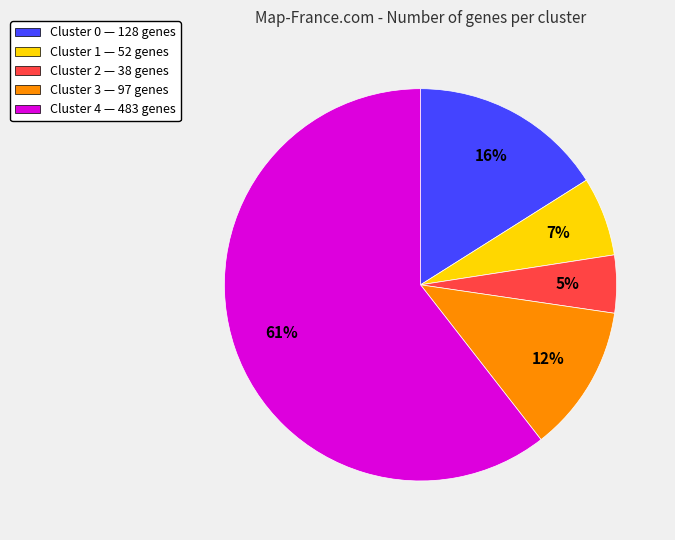

Rank the categories by value from lowest to highest.

Cluster 2, Cluster 1, Cluster 3, Cluster 0, Cluster 4